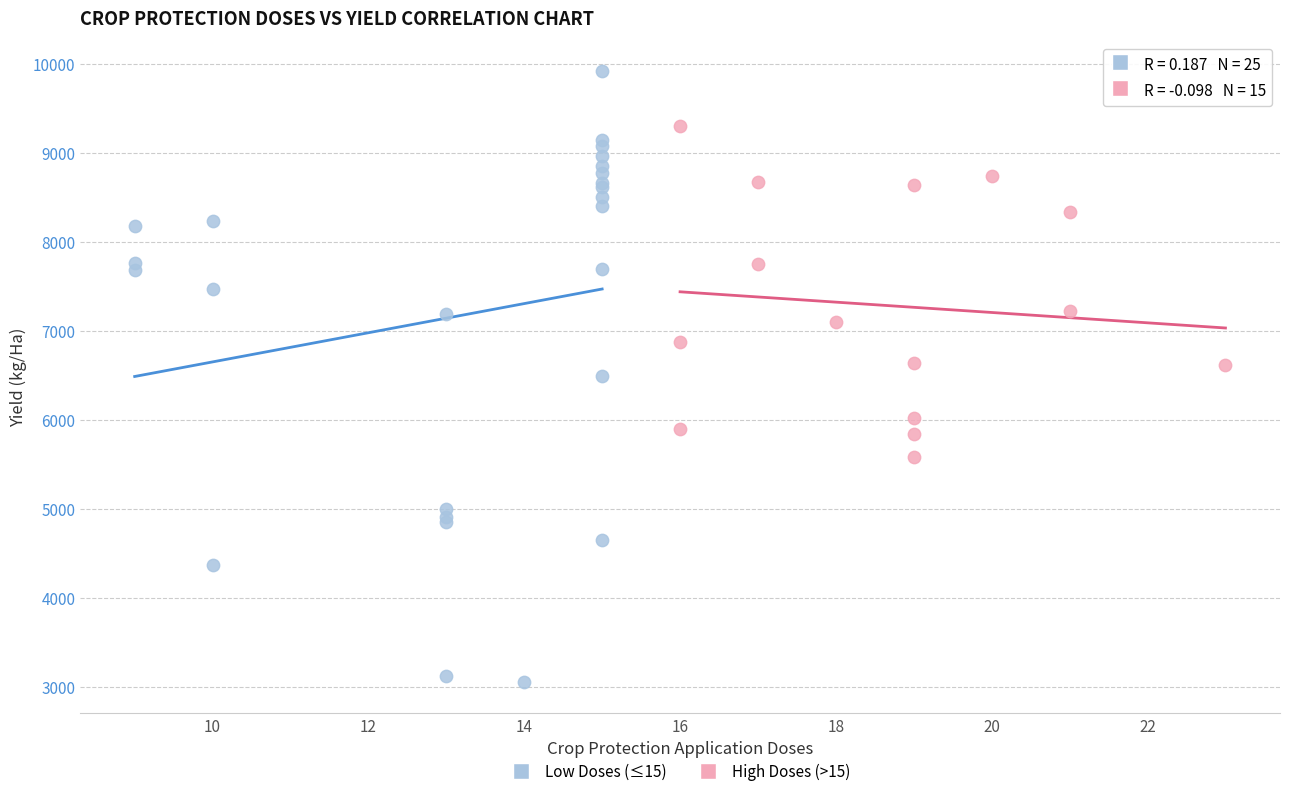

Which series reaches the maximum Y coordinate?

Low Doses (≤15)